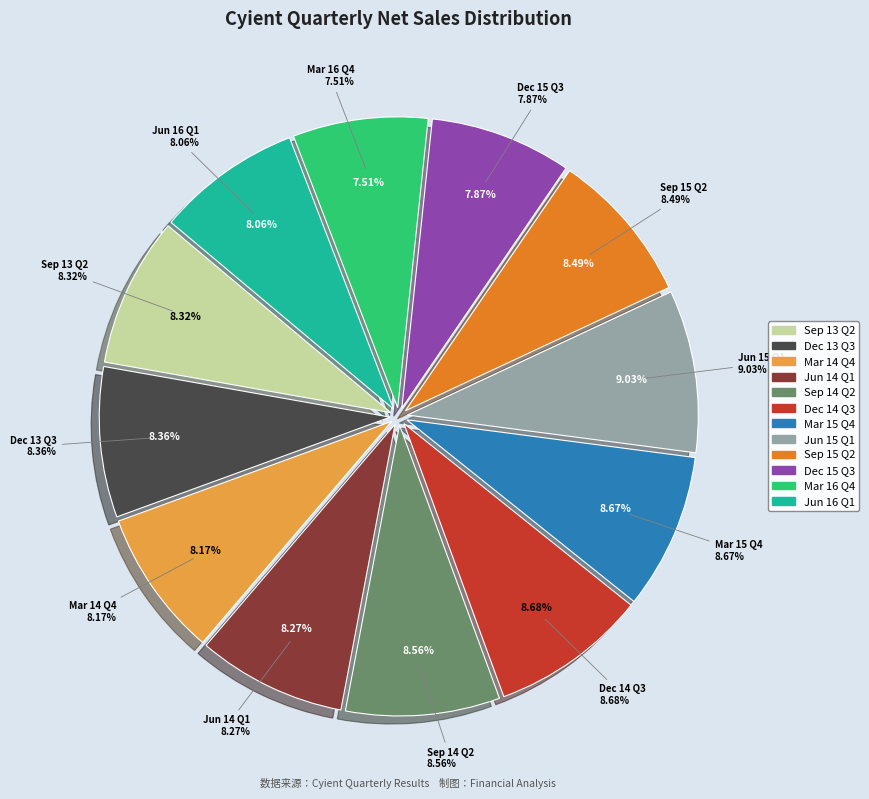

What percentage is the Dec 14 Q3 slice, to the nearest percent?

9%